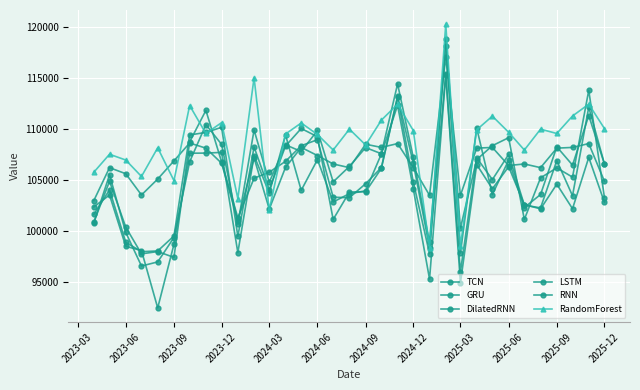

True or false: GRU has more than 1 interior local peaks.

True